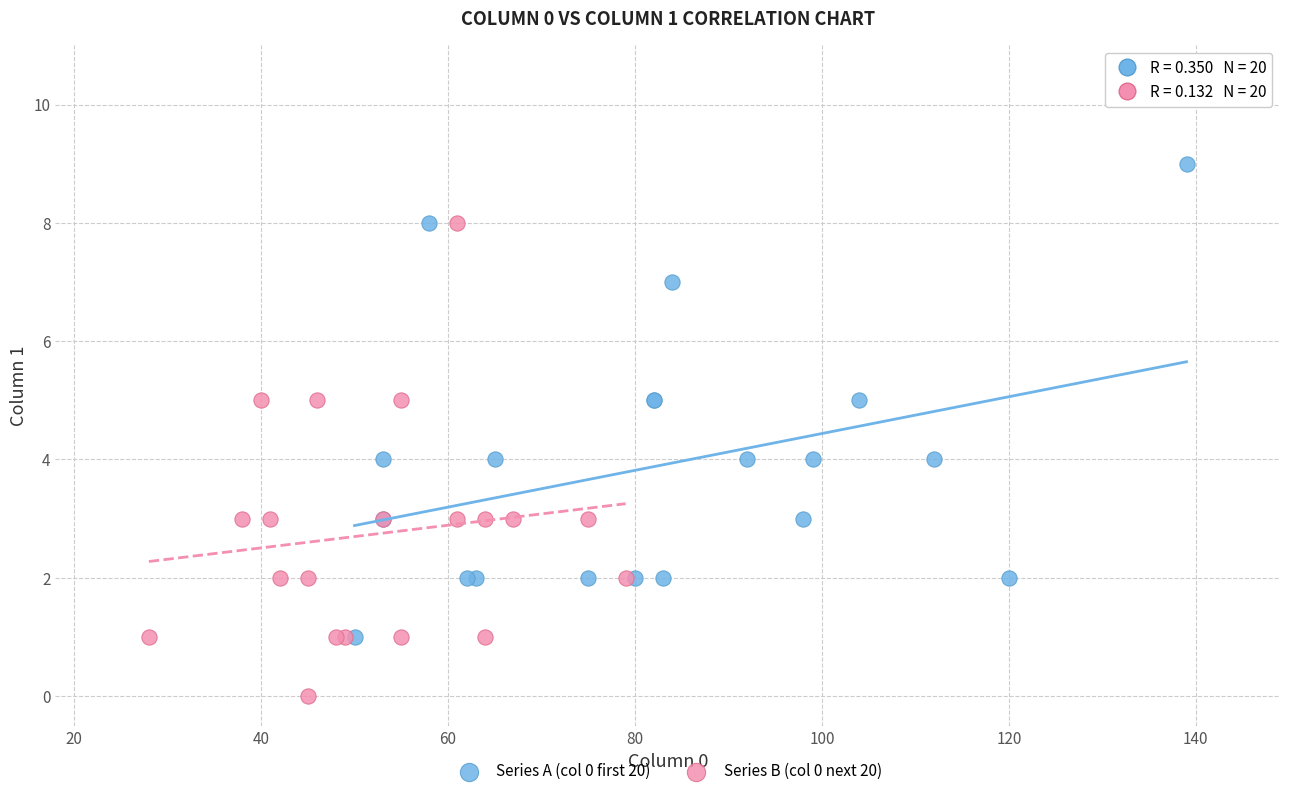

Which series contains the lowest Y value?

Series B (col 0 next 20)